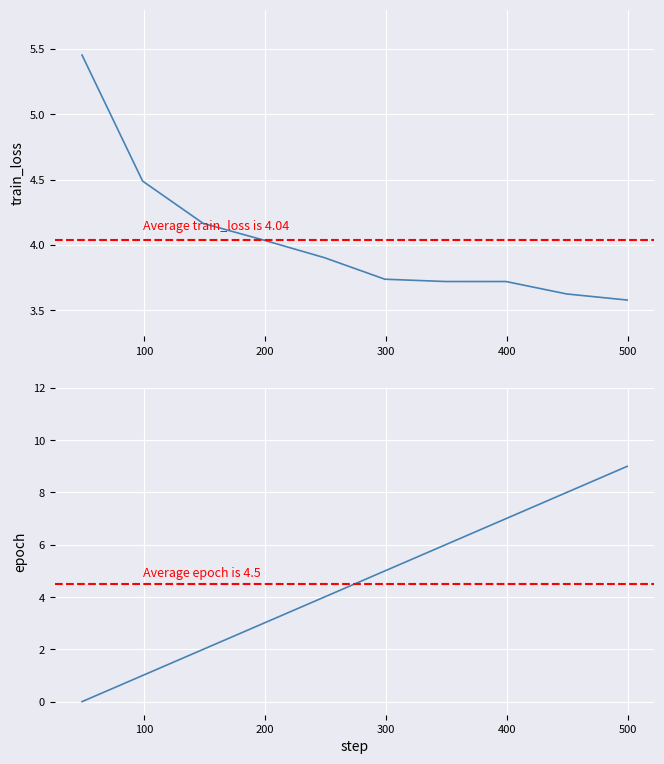

Is this an area chart (filled region under the line)?

No